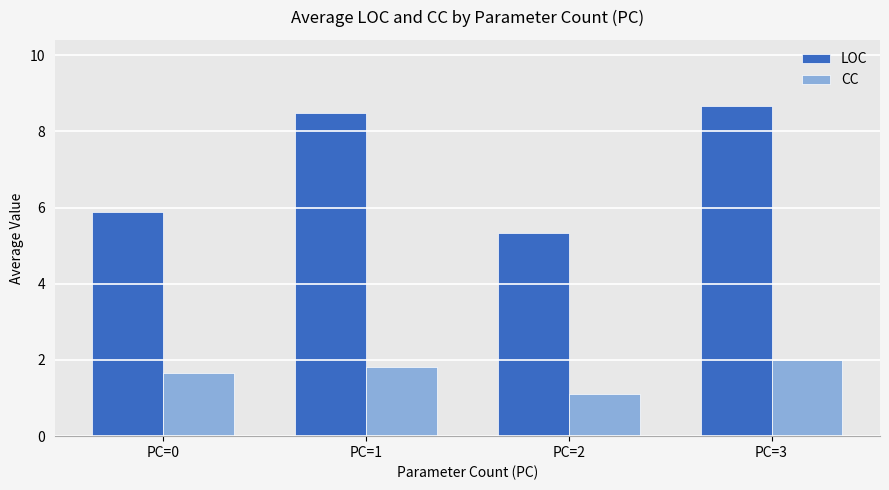

What is the highest value of the CC series?

2.0